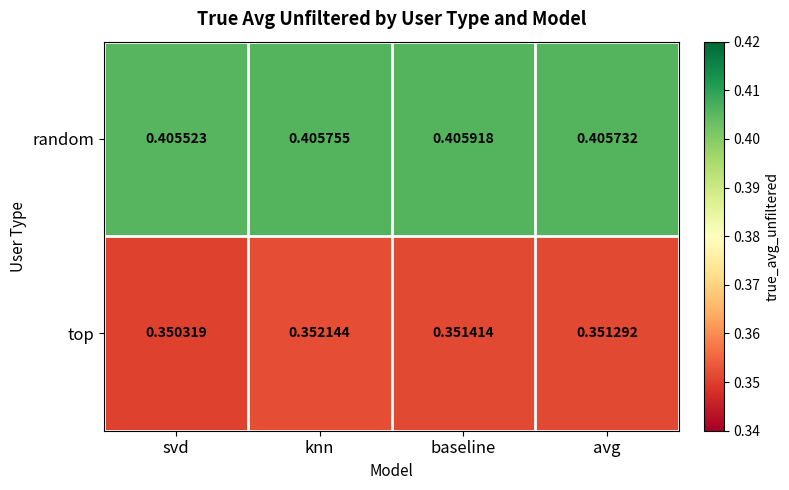

Which series changed the most between knn and baseline?

top